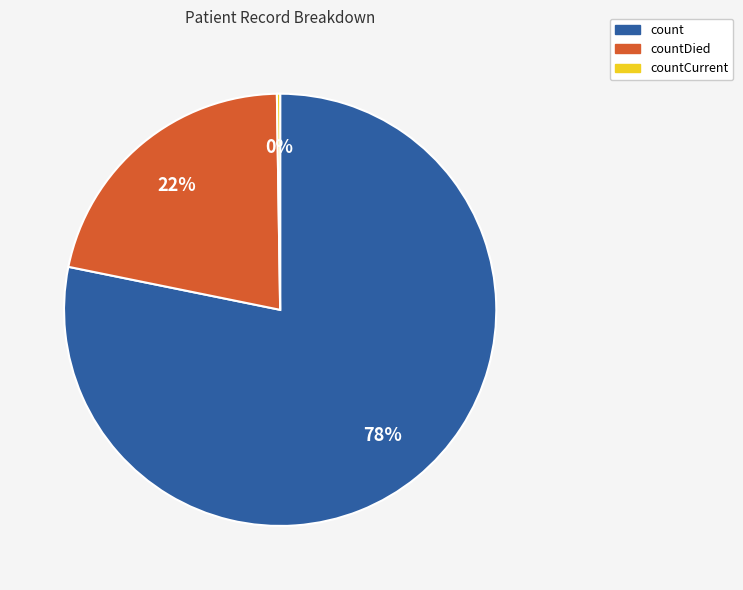

Is there any slice that represents more than half of the pie?

Yes